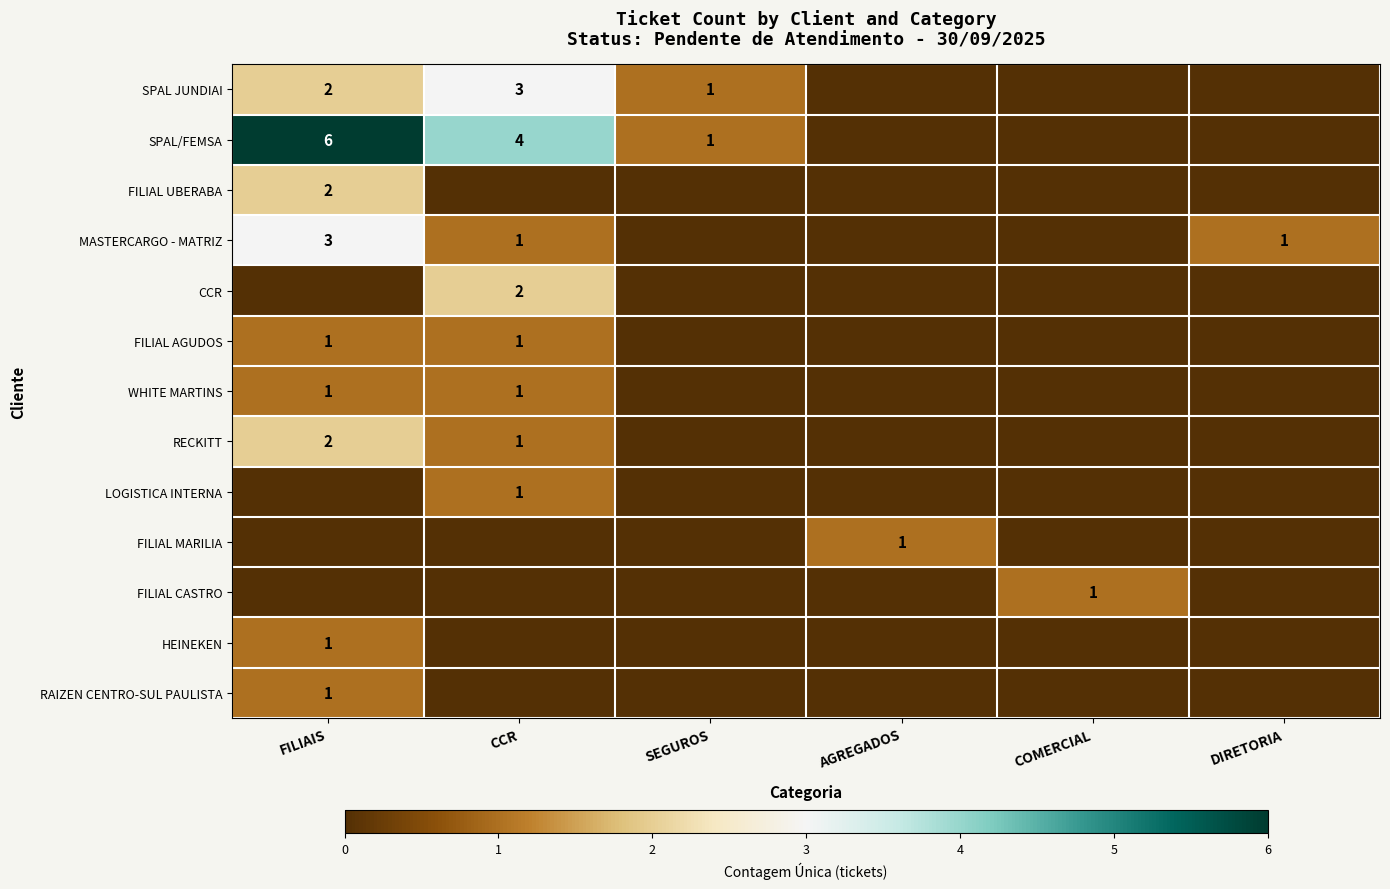

True or false: WHITE MARTINS has a value of 1 at CCR.

True